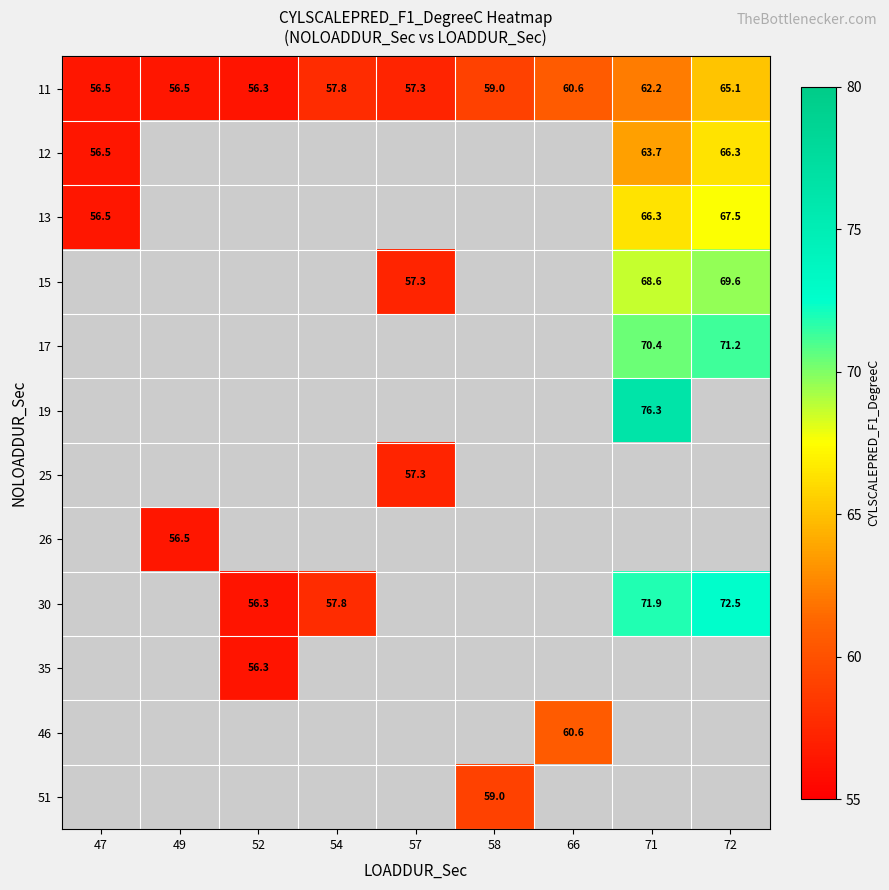

Which series has the largest total across all categories?

11